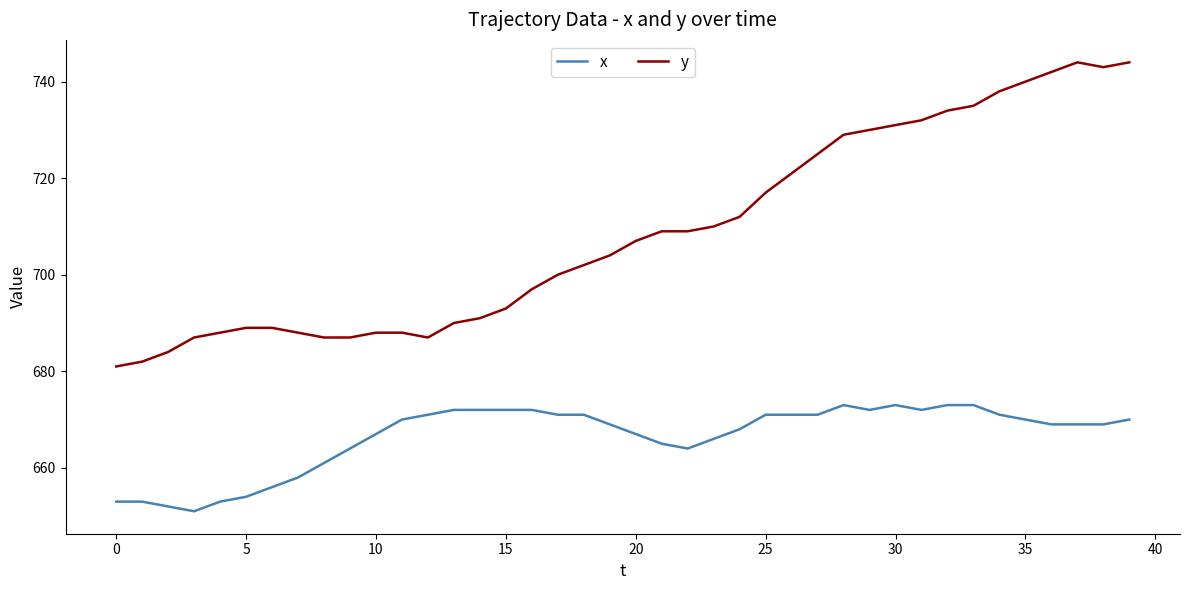

True or false: x and y cross at least once.

False